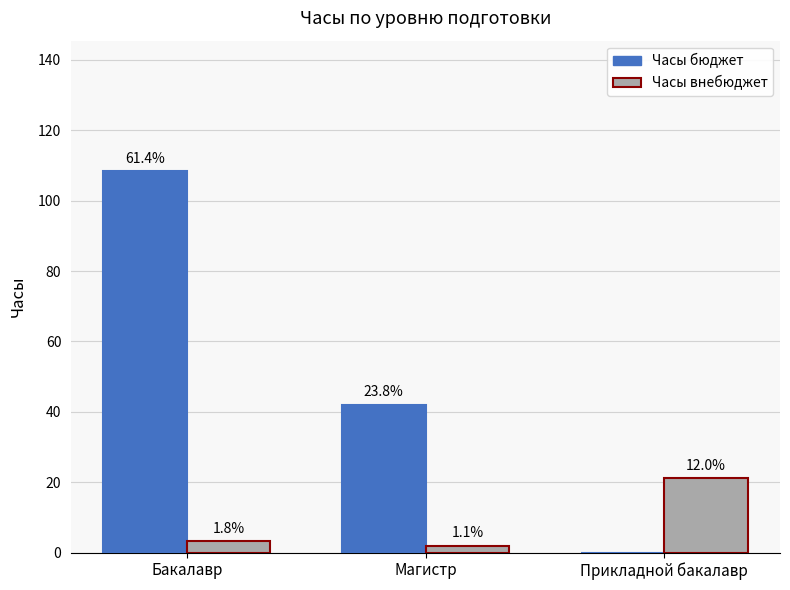

At Прикладной бакалавр, list the series in order from largest to smallest.

Часы внебюджет, Часы бюджет